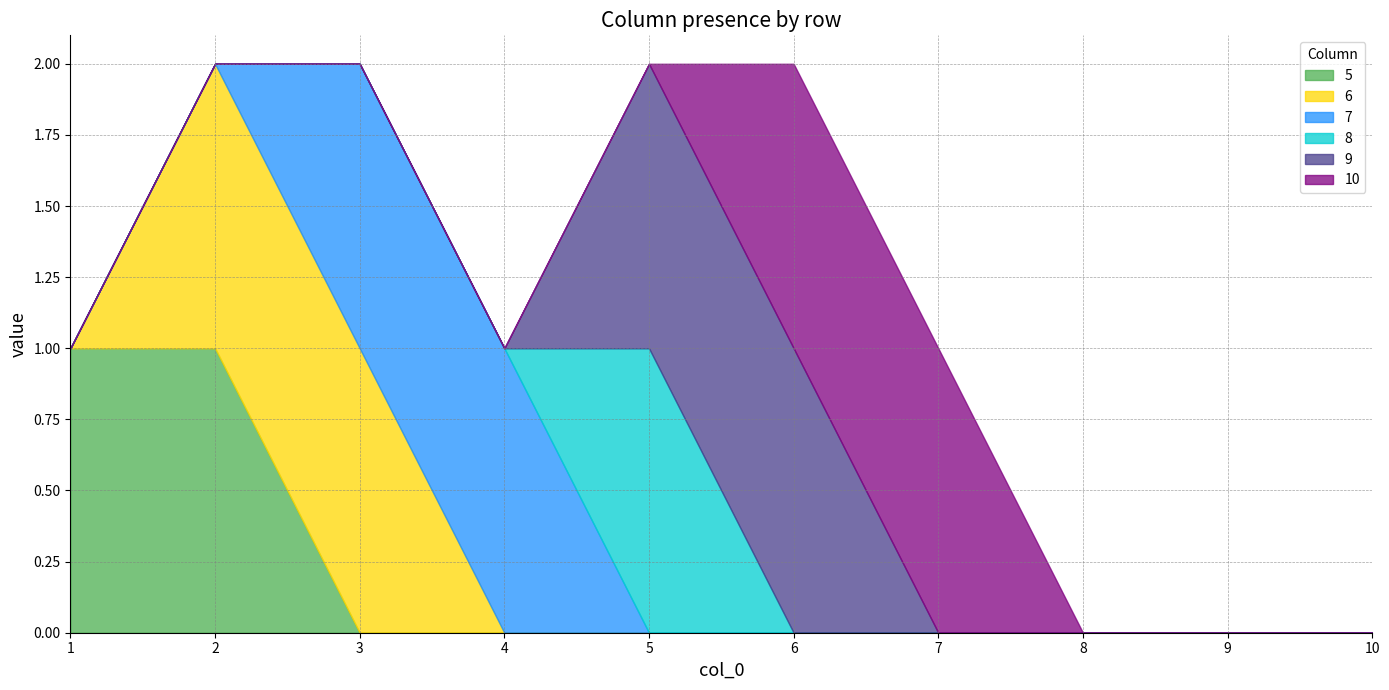

At which category is the sum across all series the highest?

2